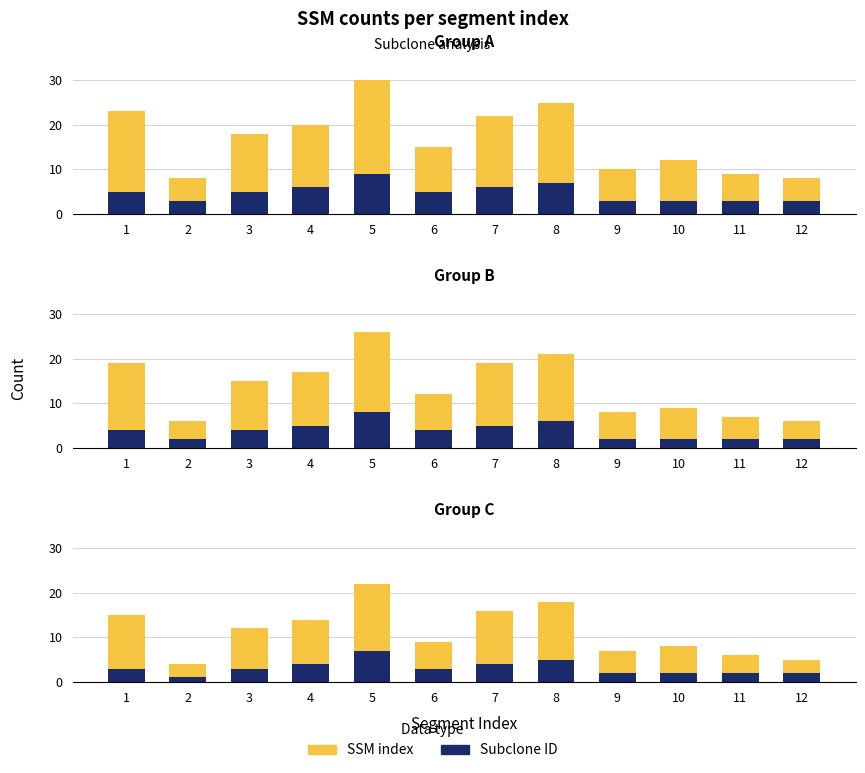

True or false: SSM index has a value of 15 at 5.

True